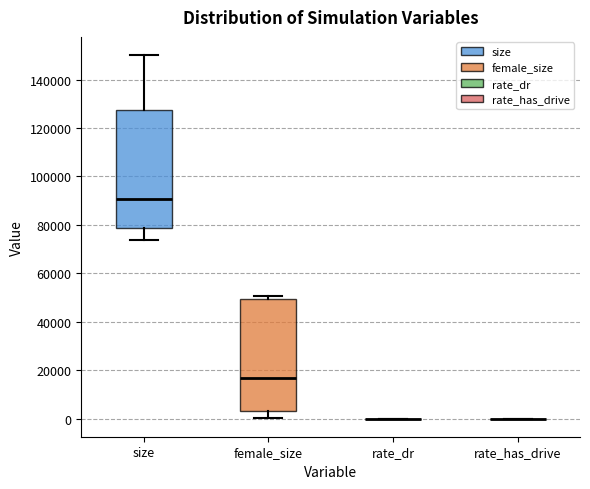

Reading left to right, read every box against the y-axis: the position of its median line, the range the box covers, and the ends of its whiskers. The values are not printed on the chart, so give them approximately, as read against the axis.

size: median 90000, box 78000 to 128000, whiskers 74000 to 150000
female_size: median 16000, box 4000 to 50000, whiskers 0 to 50000 (just above the box's upper edge)
rate_dr: box collapsed to a line at 0, whiskers 0 to 0
rate_has_drive: box collapsed to a line at 0, whiskers 0 to 0